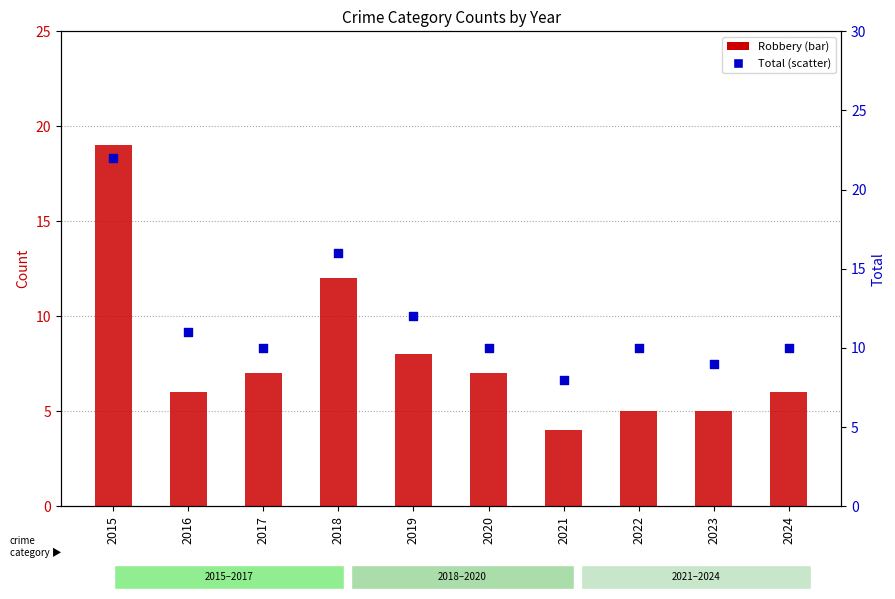

Which series has the widest spread of Y values?

Robbery